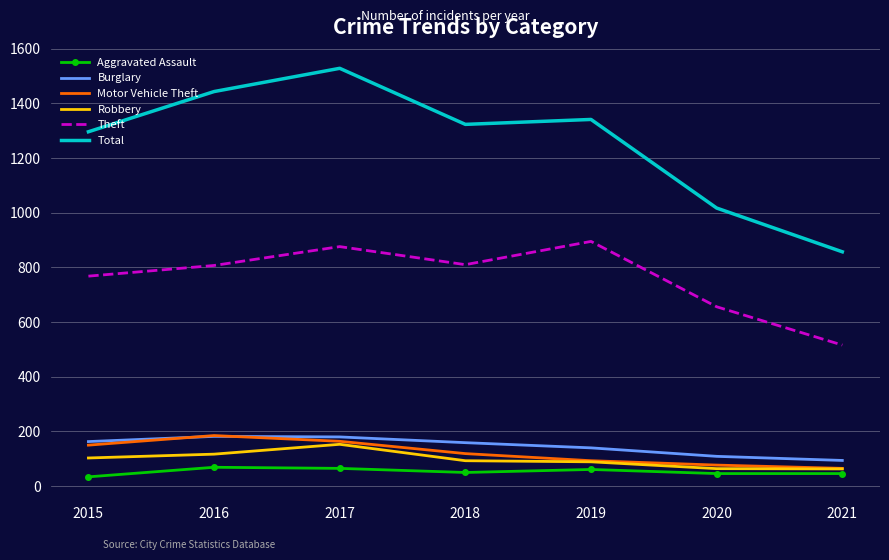

What is the difference between the Robbery values at 2019 and 2021?

26